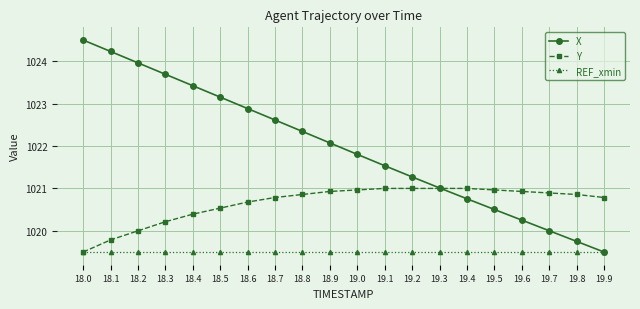

What is the lowest value of the REF_xmin series?

1019.5